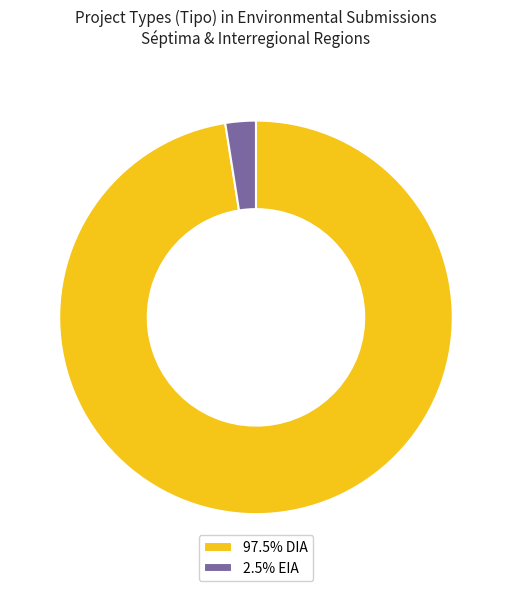

Do 97.5% DIA and 2.5% EIA together represent more than half of the pie?

Yes